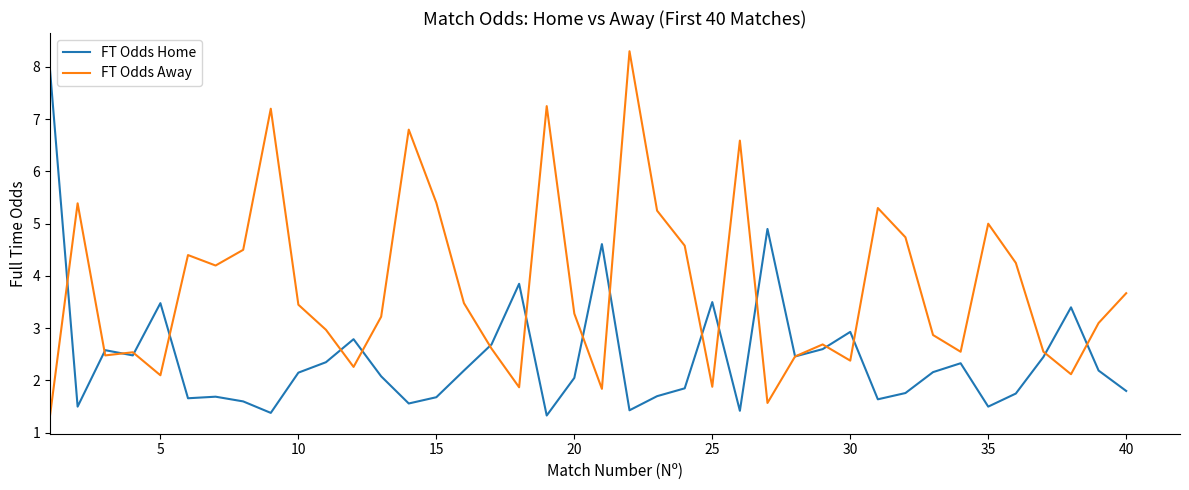

Which series has the largest total across all categories?

FT Odds Away